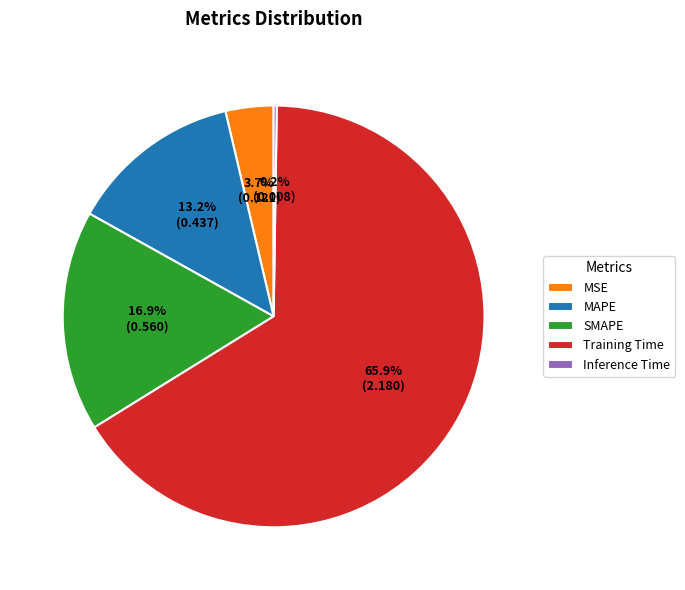

True or false: SMAPE accounts for 28% of the total.

False